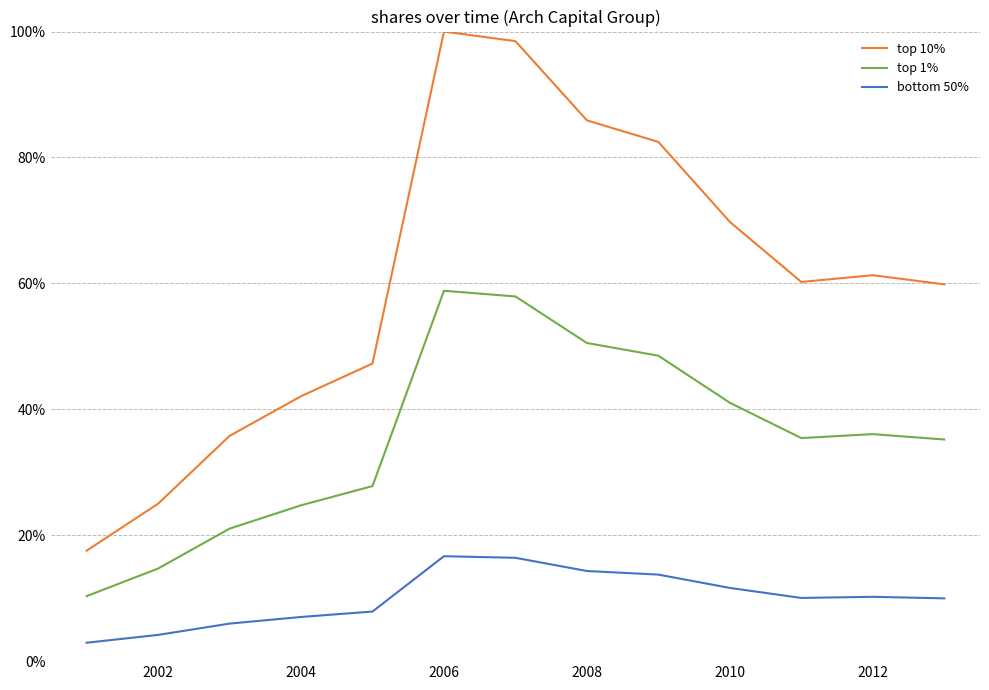

What is the sum of all bottom 50% values?

1.3